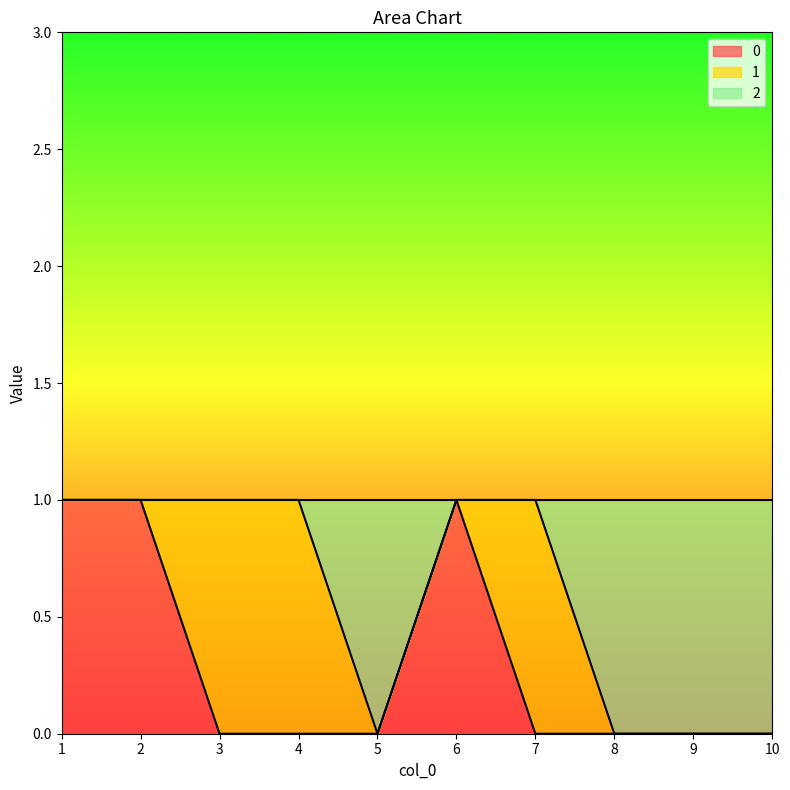

At which category does 0 reach its first local peak?

6